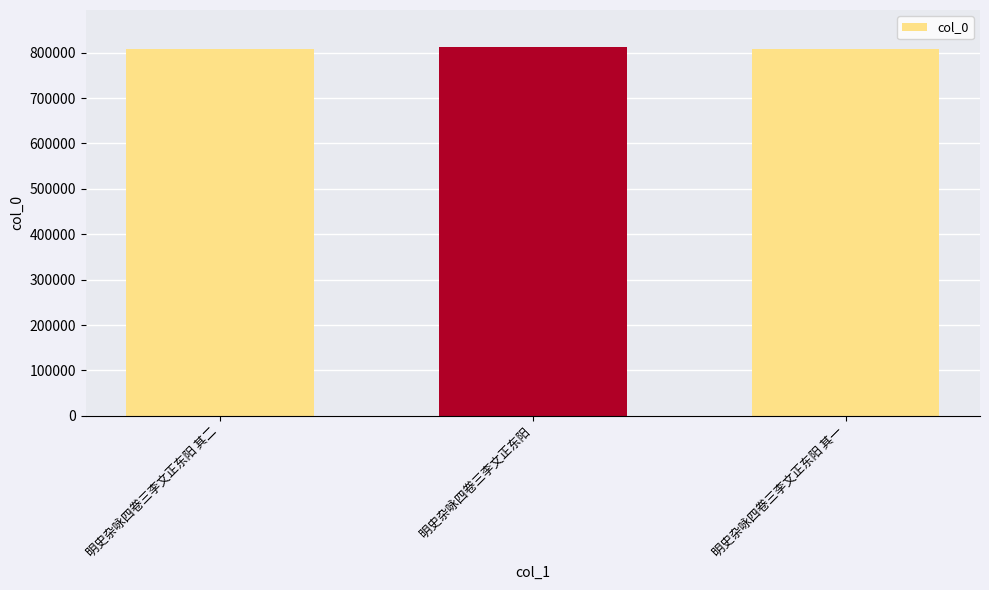

How many values are below 808592?

1